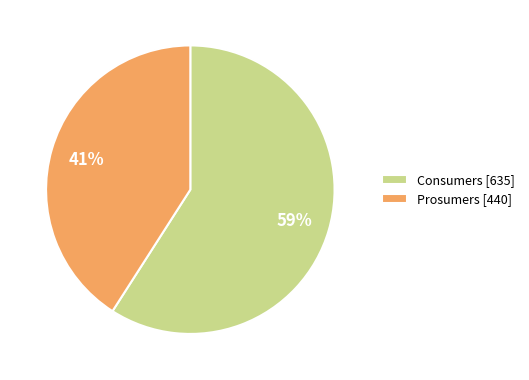

To the nearest percent, what percentage of the pie is Prosumers?

41%